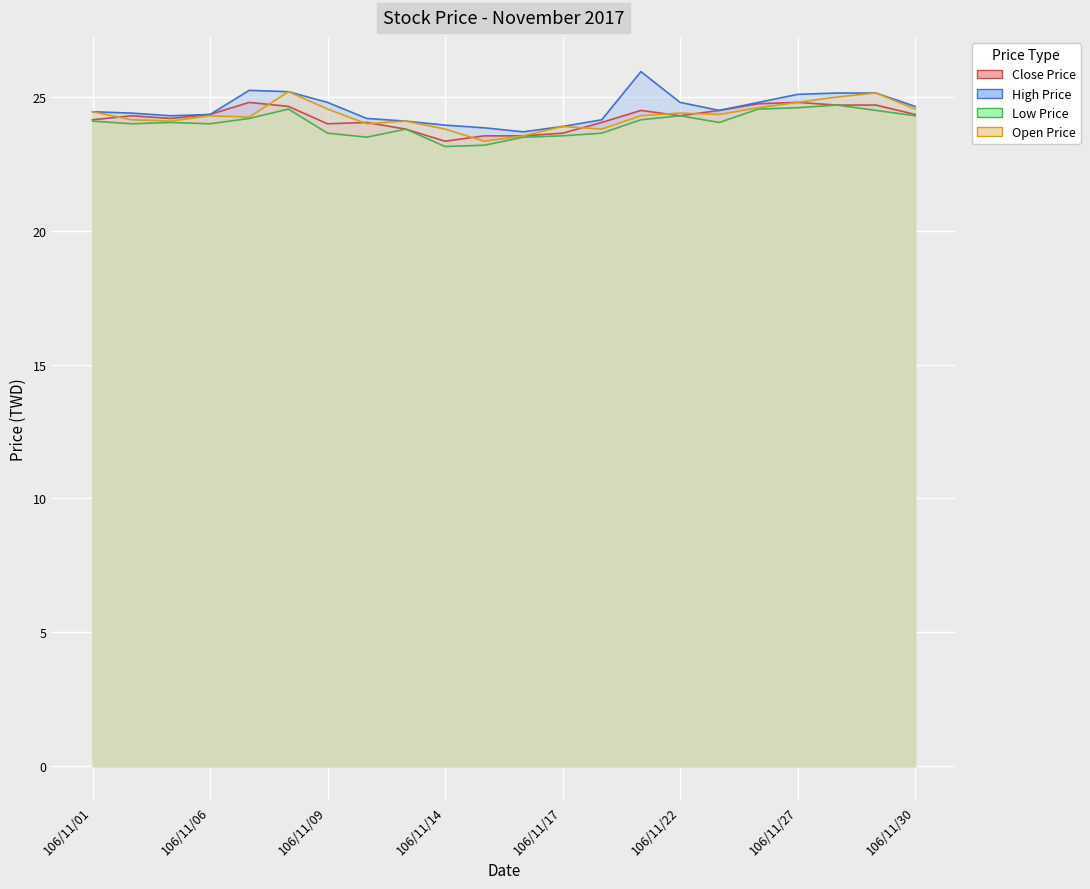

How many data points in High Price are above 24?

18